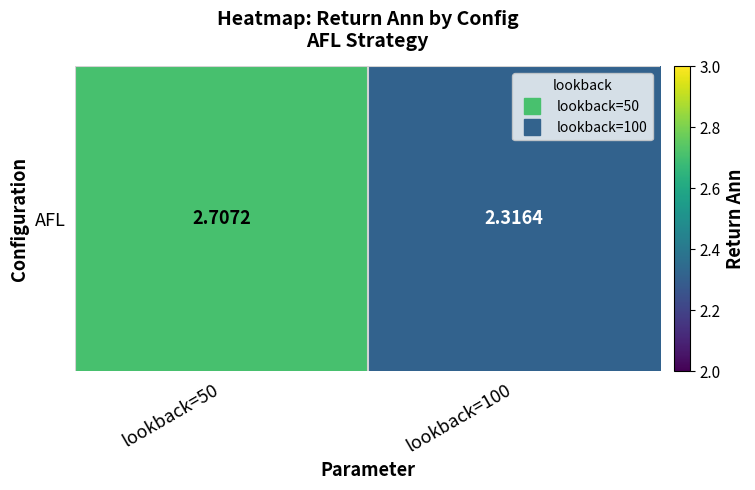

Is it true that the value at lookback=100 is 2.3?

True